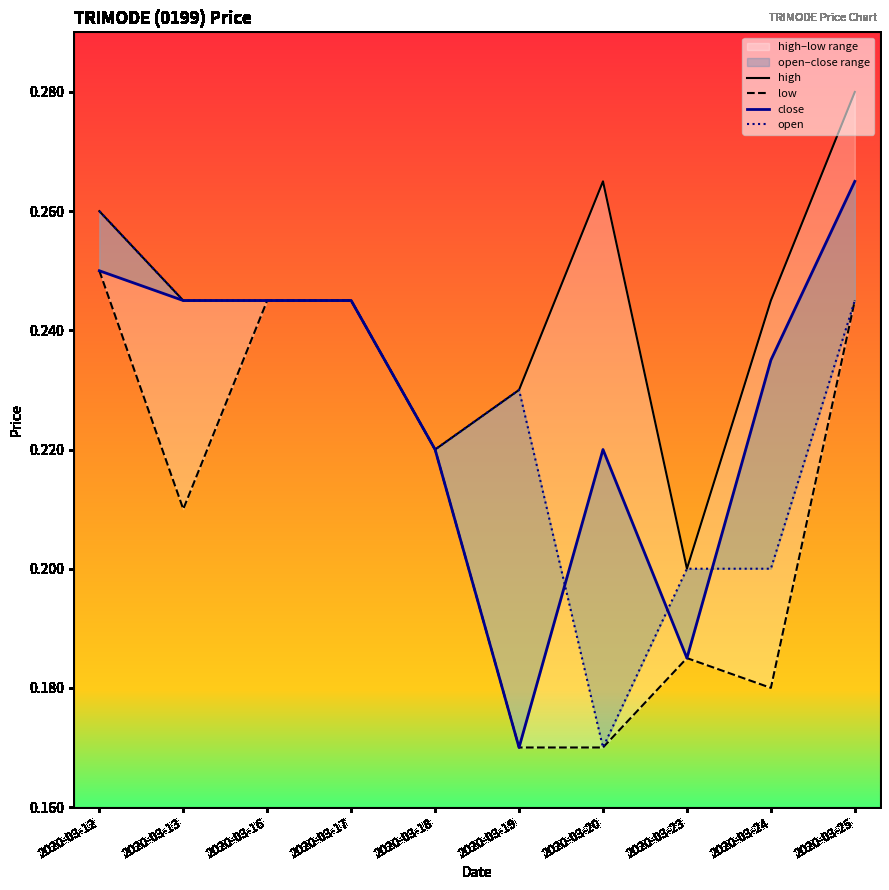

Which series has the largest range (max minus min)?

close